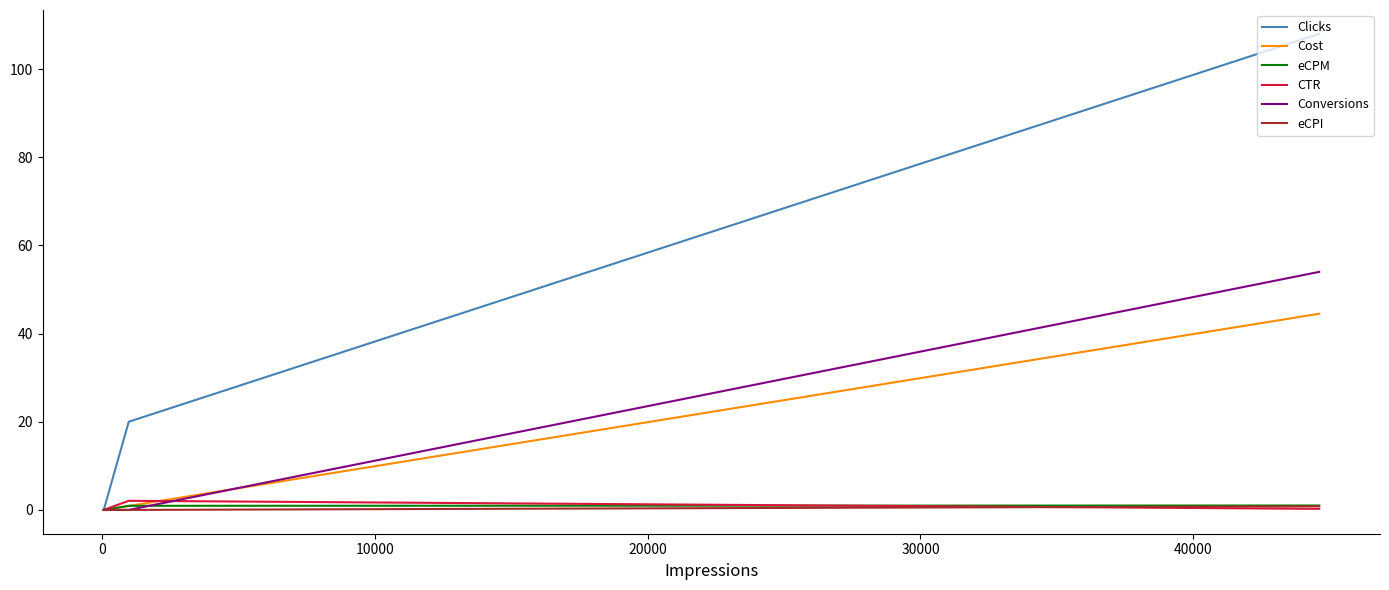

Which series has the widest spread of values?

Clicks